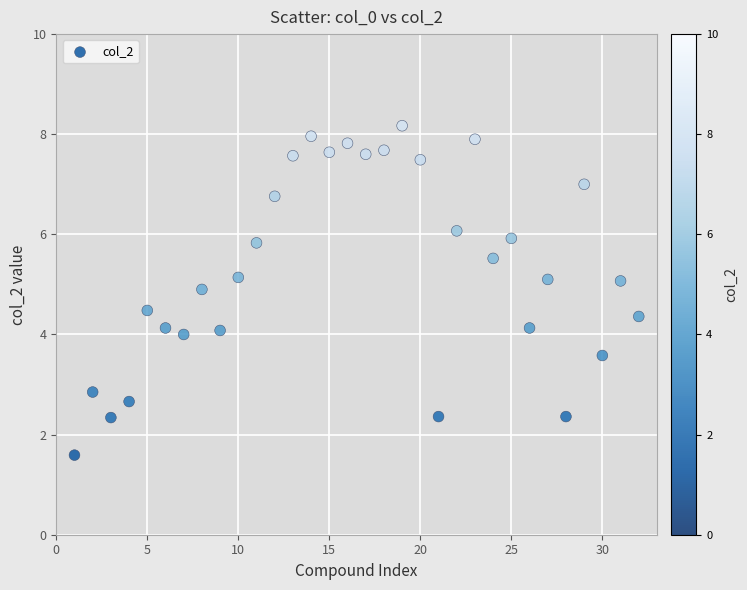

What is the range of X values (max minus min)?

31.0